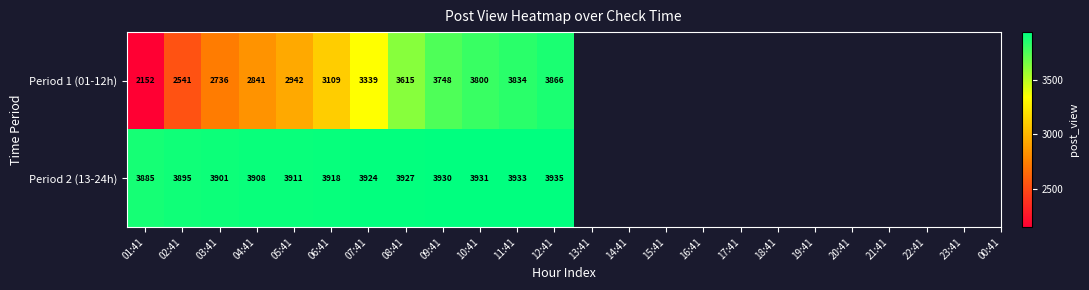

What is the total value across all series at 08:41?

7542